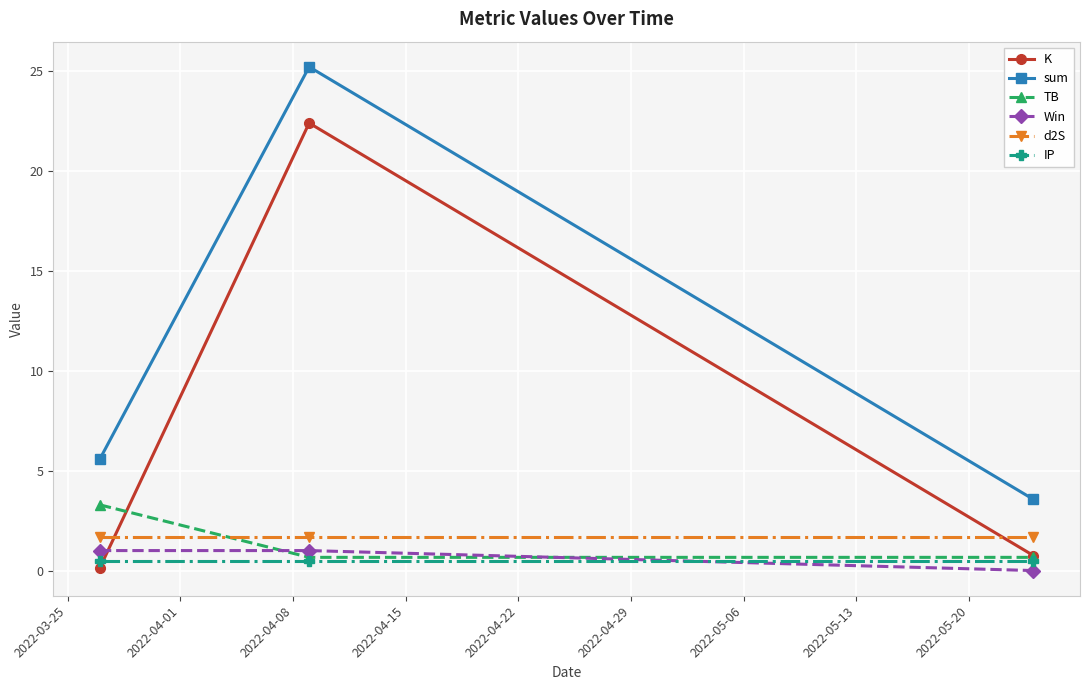

What are all the series names shown in the legend?

K, sum, TB, Win, d2S, IP